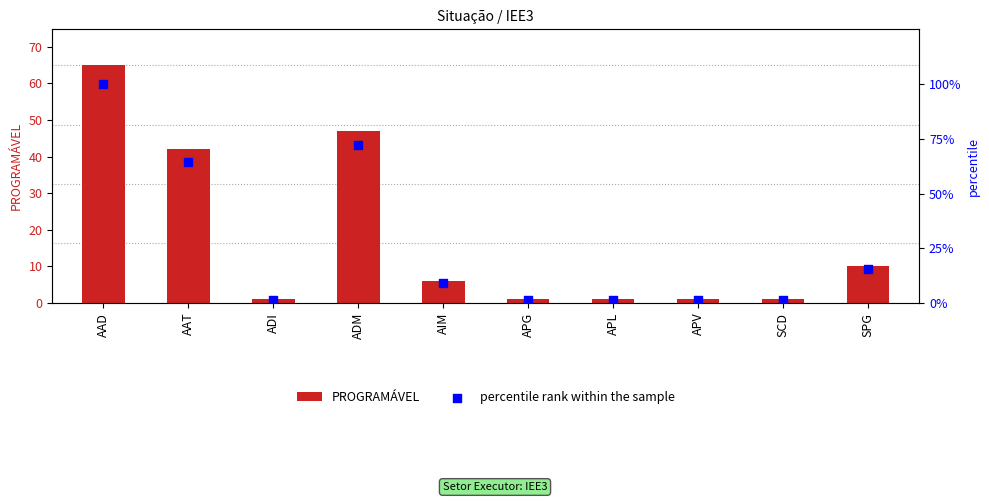

What is the total value across all series at ADM?

119.3